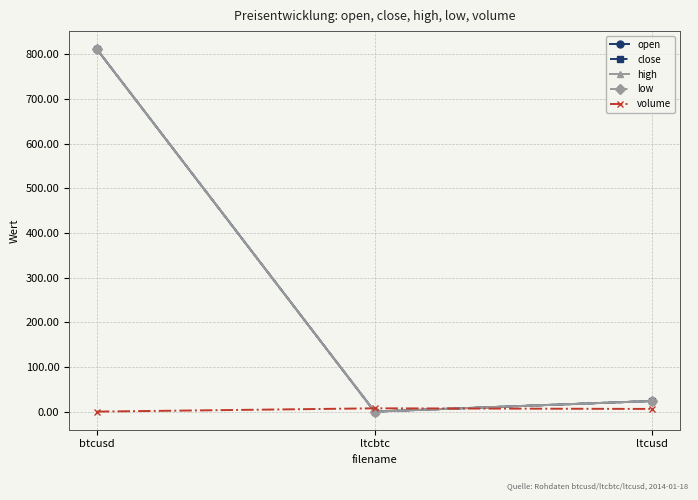

Where does the high series first go above 23?

btcusd